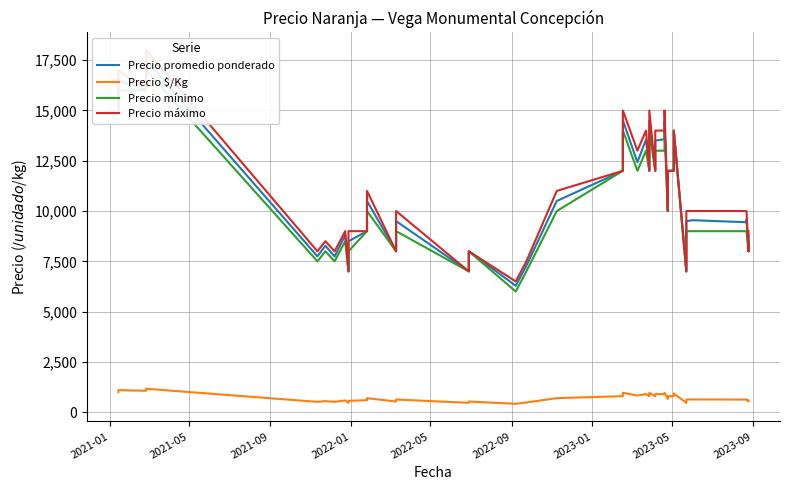

What are all the series names shown in the legend?

Precio promedio ponderado, Precio \$/Kg, Precio mínimo, Precio máximo